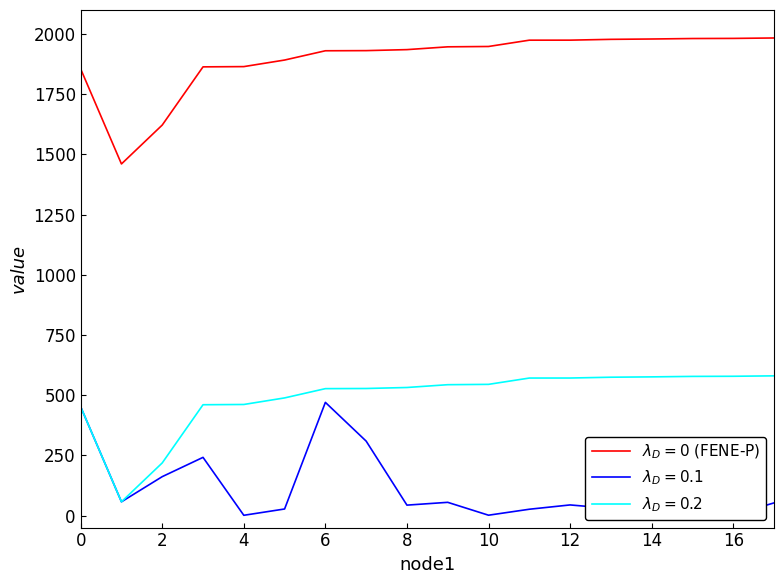

At how many categories does at least one series exceed 616?

18